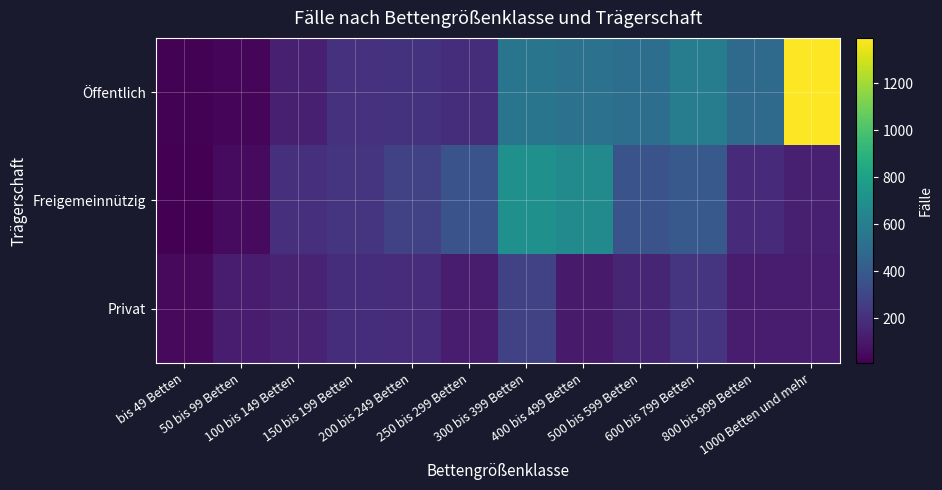

What is the smallest value displayed?

10